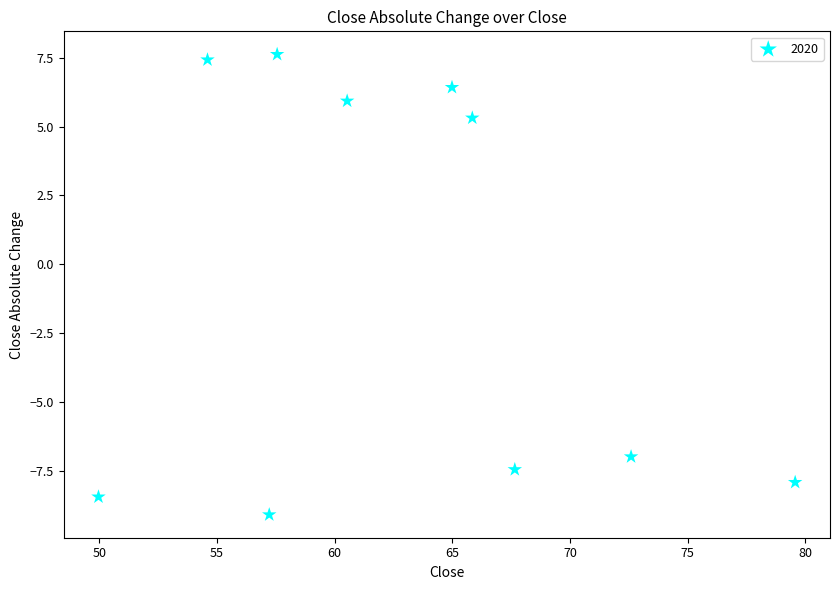

What Y value in the scatter plot is closest to 0?

5.3